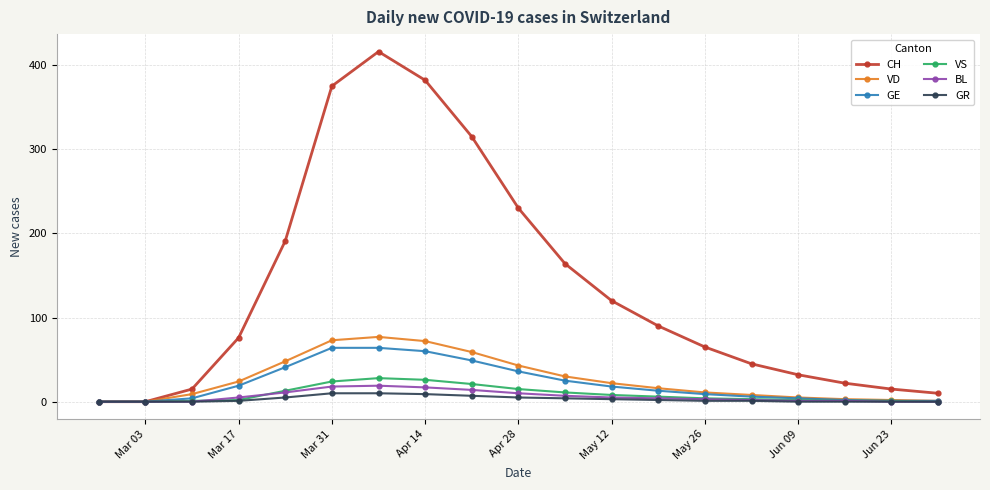

What is the maximum value for BL?

19